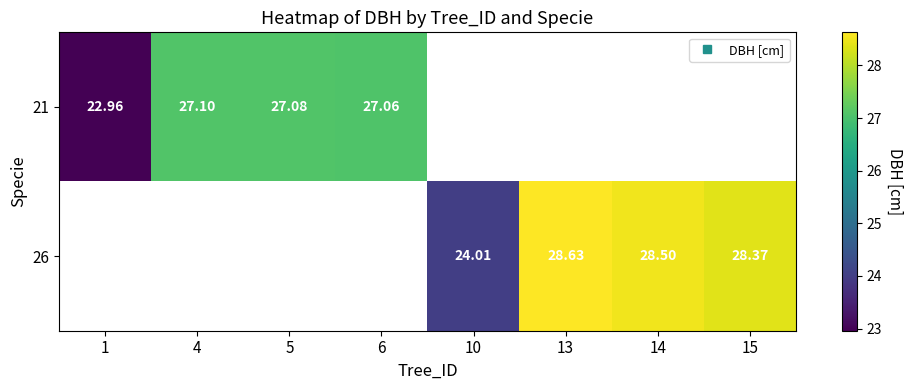

Rank the categories by 21 value from lowest to highest.

1, 6, 5, 4, 10, 13, 14, 15